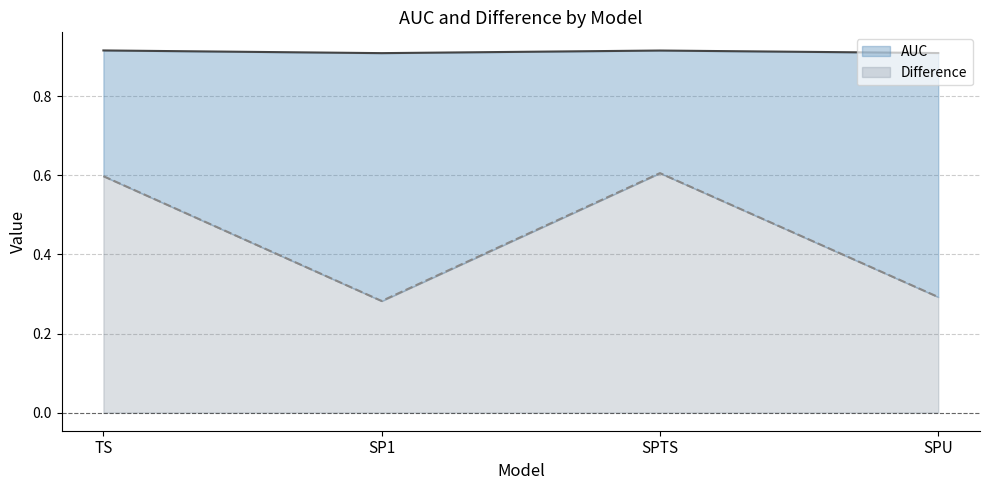

Rank the series by their average value, from highest to lowest.

AUC, Difference